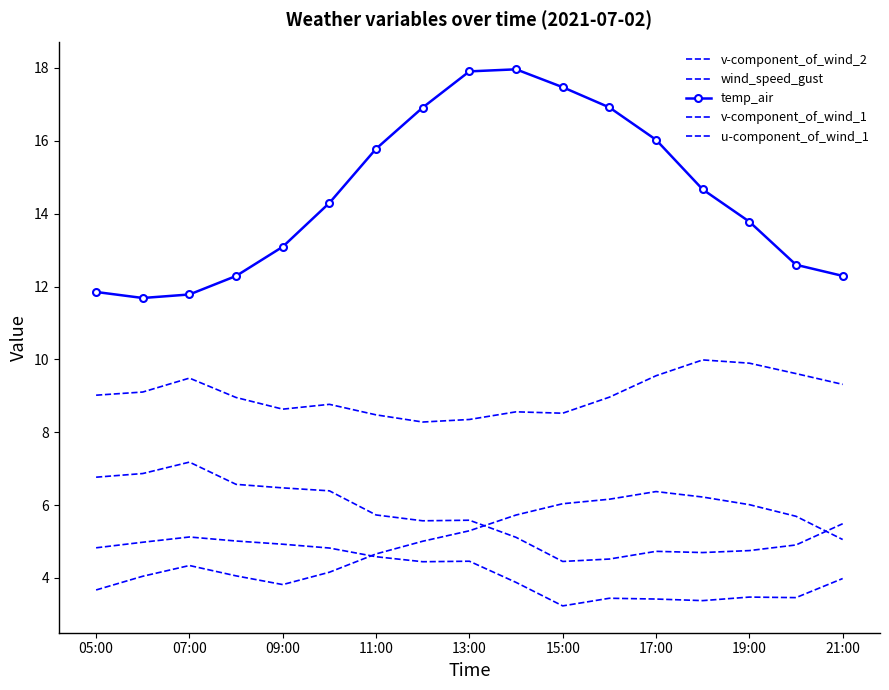

What is the greatest value displayed?

18.0